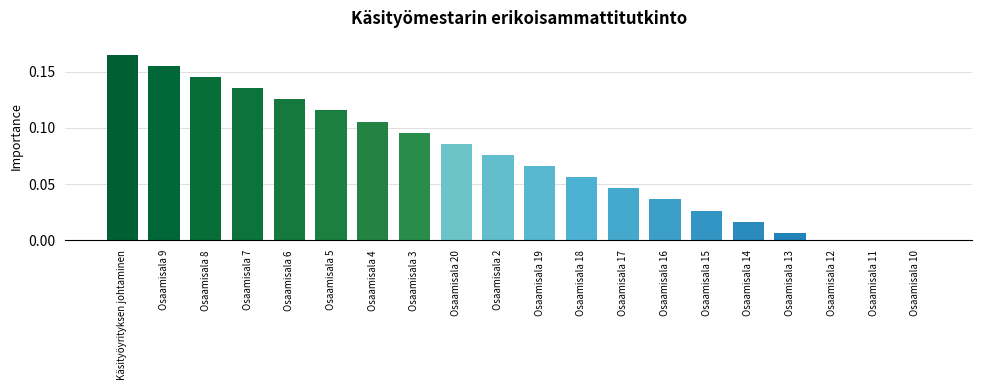

The value at Osaamisala 10 is 0.0. True or false?

True